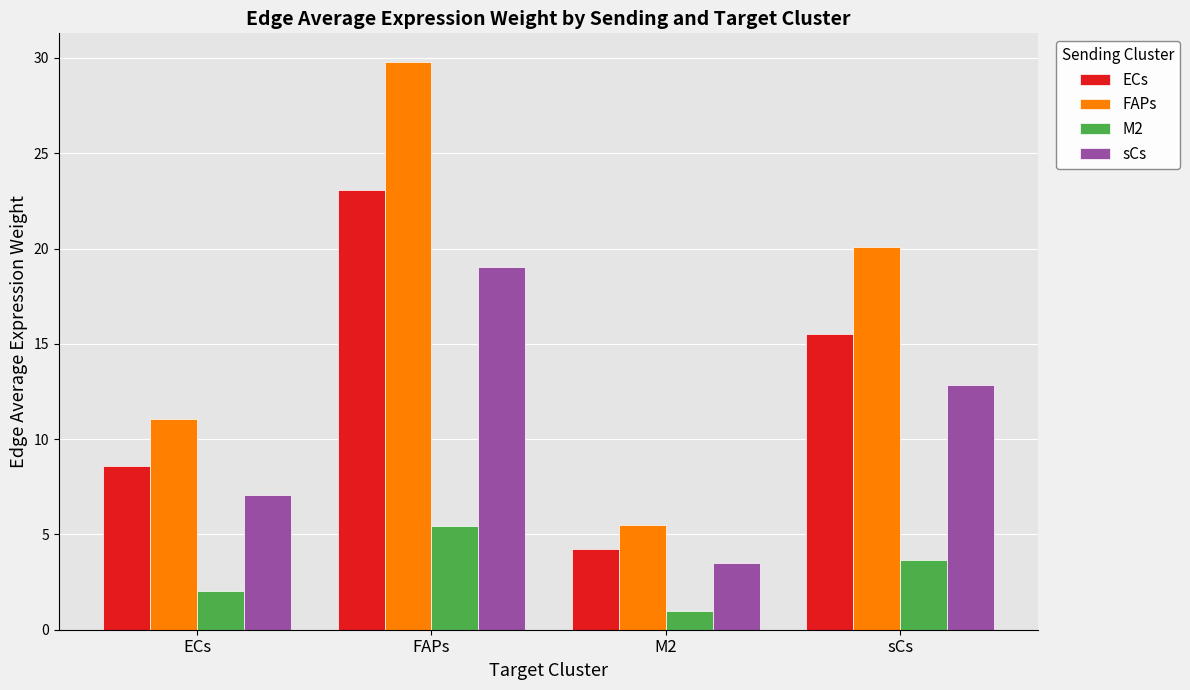

What is the label of the 2nd bar from the left?

FAPs